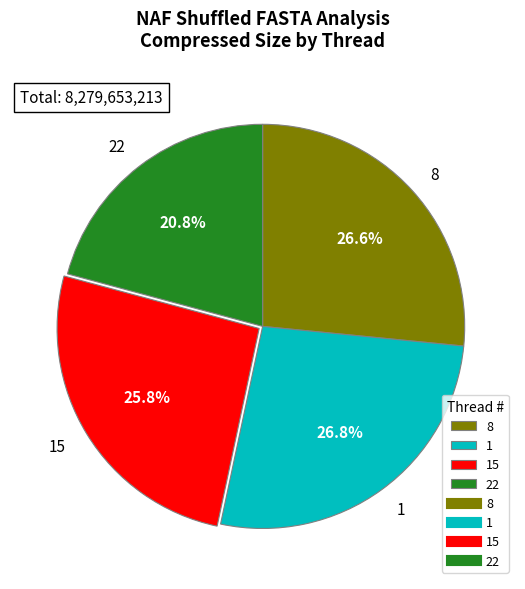

Combined, do 15 and 8 account for over 50%?

Yes